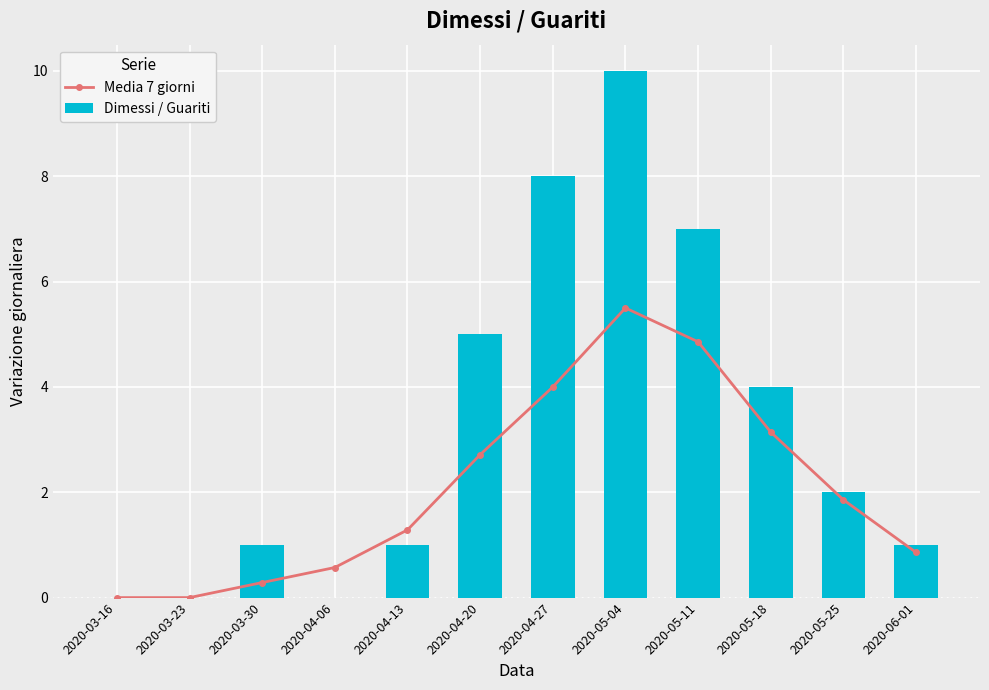

Which series has the largest range (max minus min)?

Dimessi / Guariti